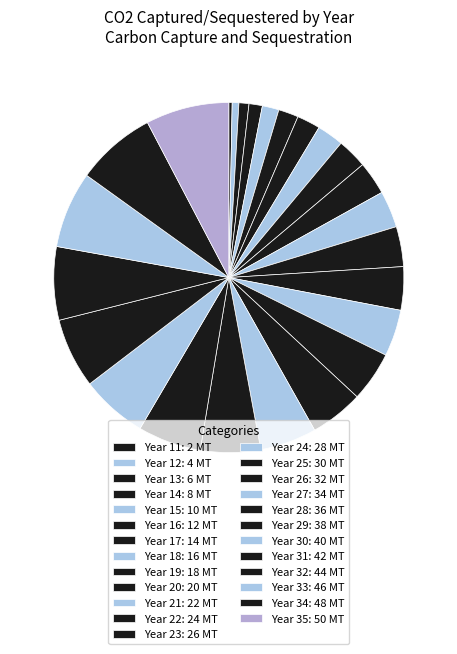

Count the number of slices in the pie.

25